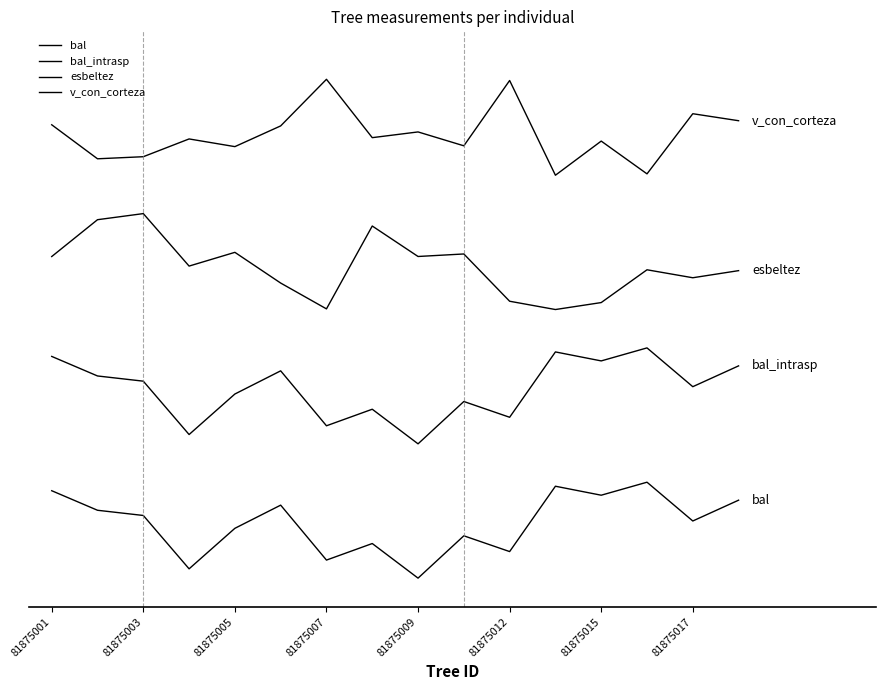

Does the chart have visible grid lines?

No